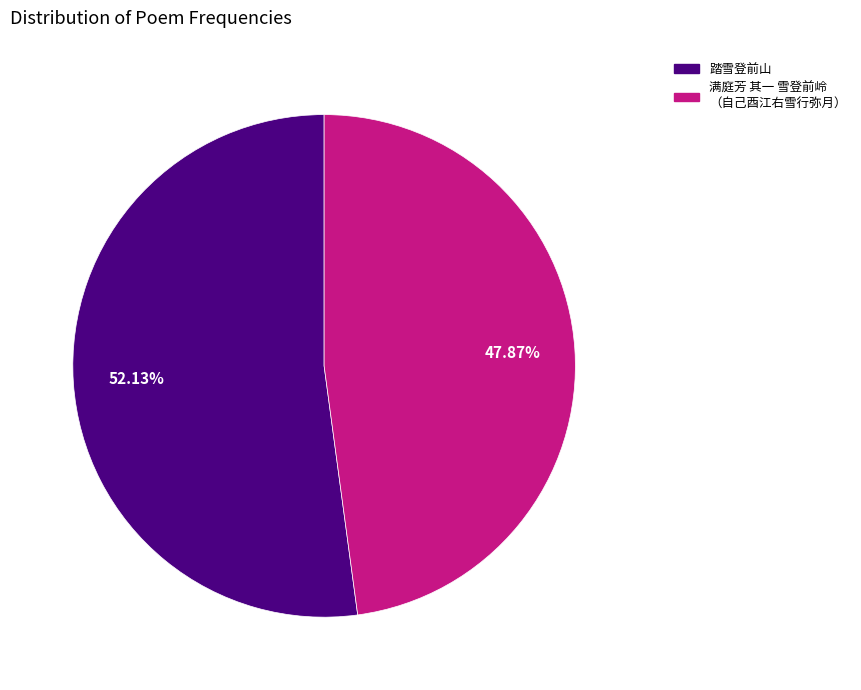

Rank the categories by value from highest to lowest.

踏雪登前山, 满庭芳 其一 雪登前岭 （自己酉江右雪行弥月）